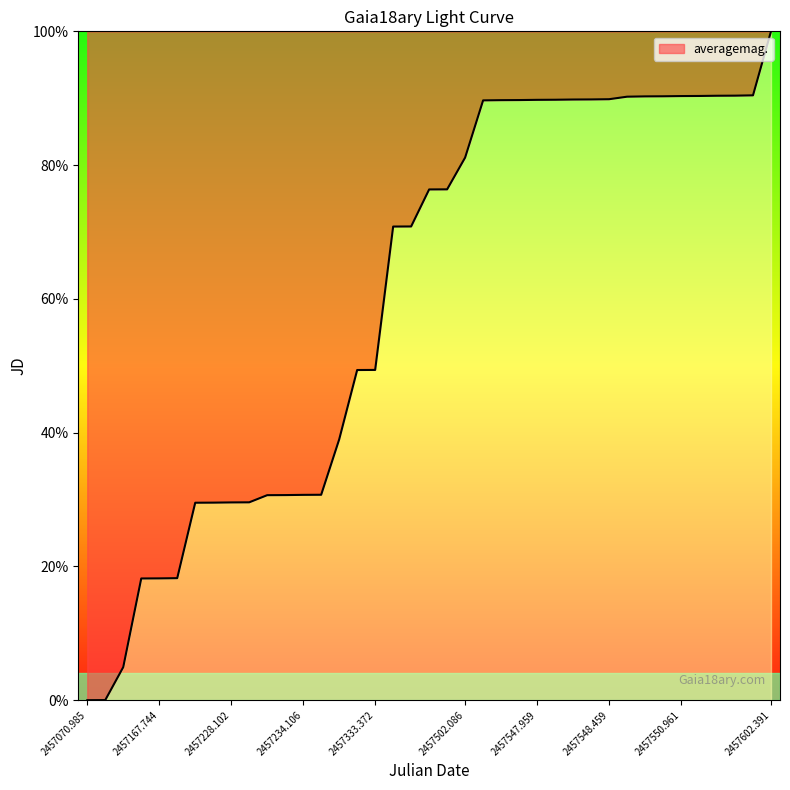

What is the maximum value shown in the chart?

100.0